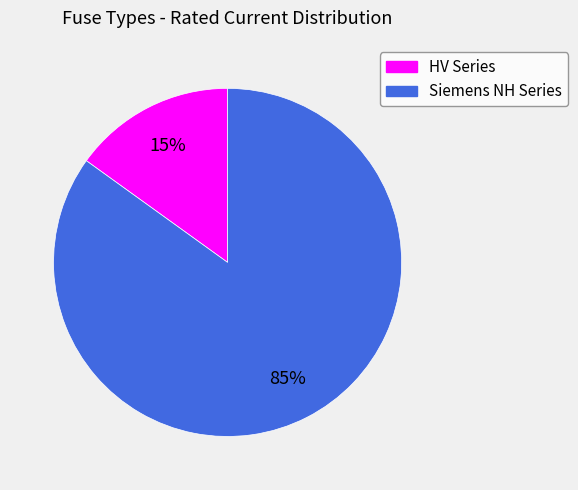

Is there a majority slice in this chart?

Yes